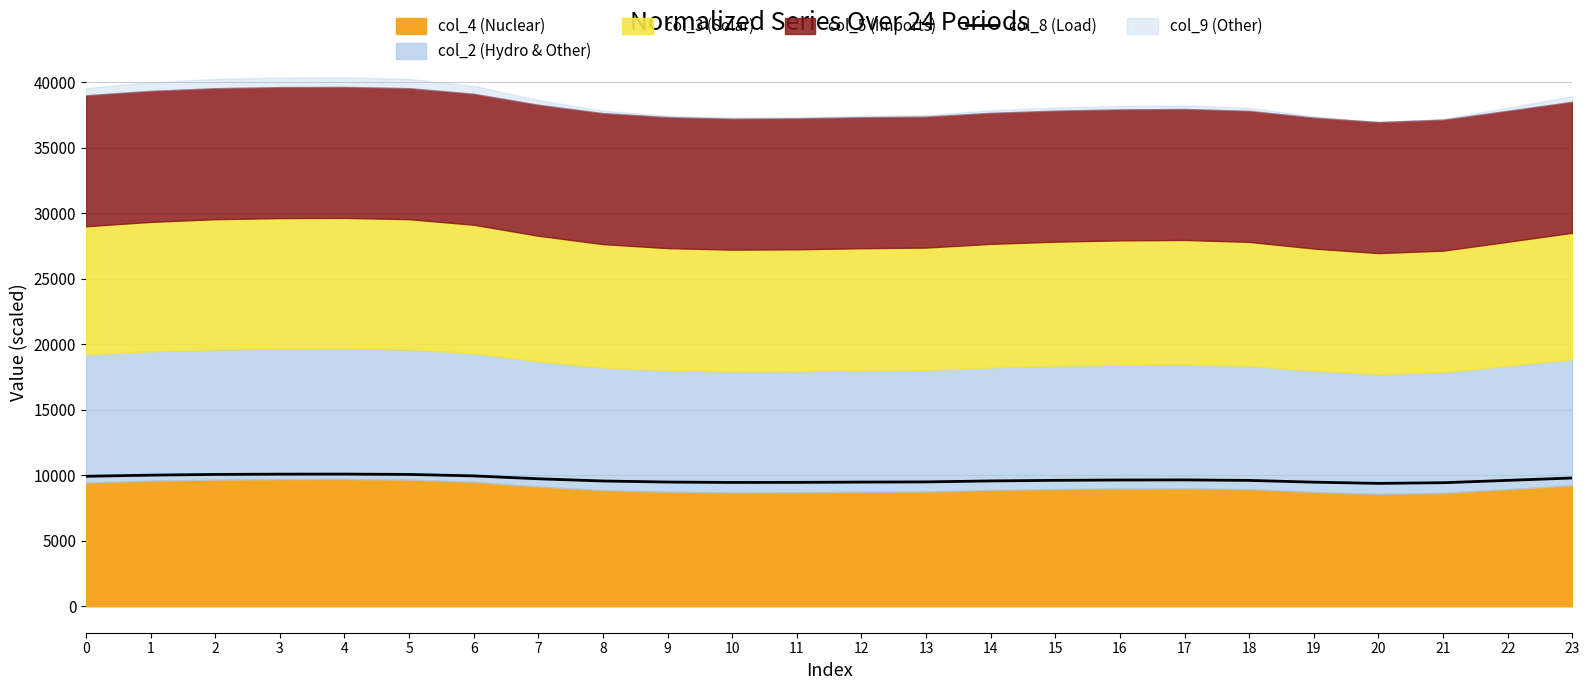

What is the value of the 16th point from the left?

9614.1